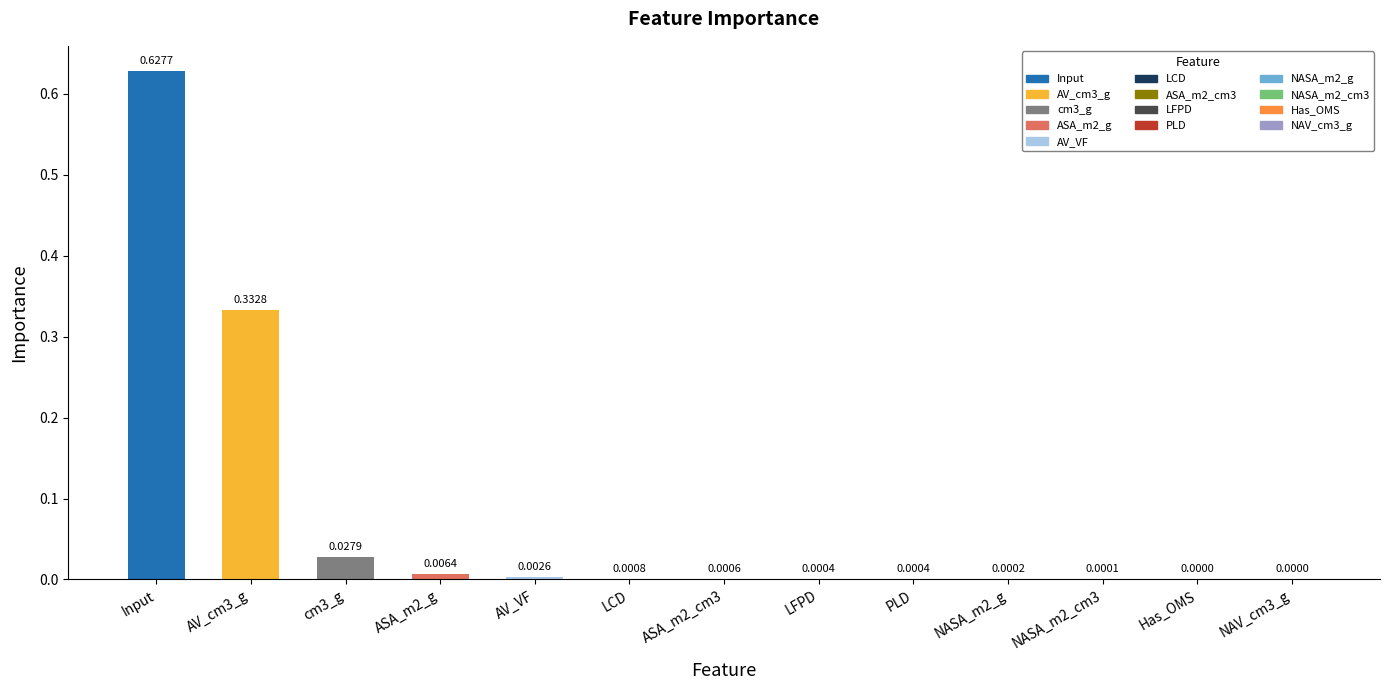

What is the sum of all values?

1.0